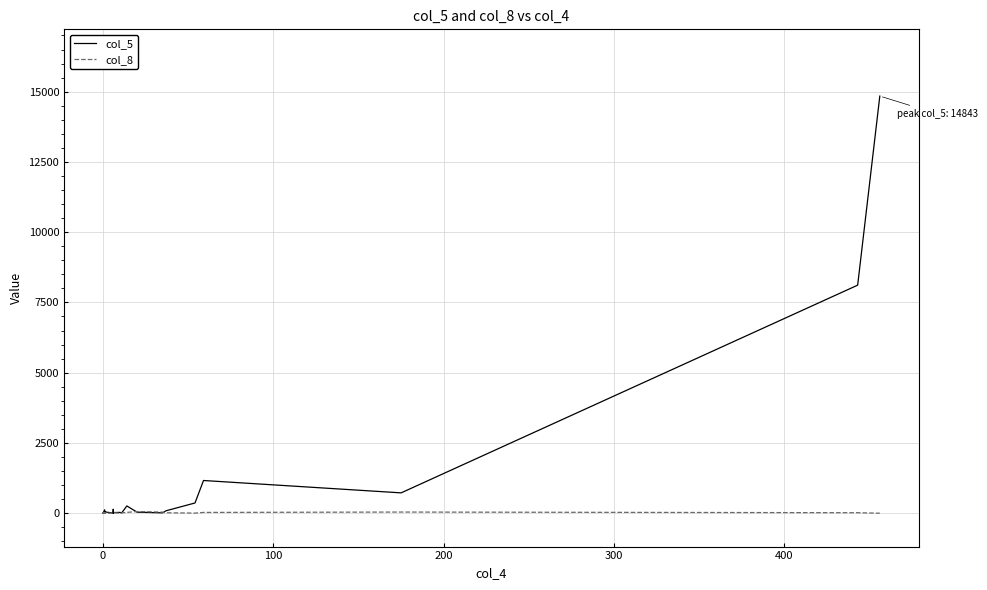

Which series has the largest range (max minus min)?

col_5